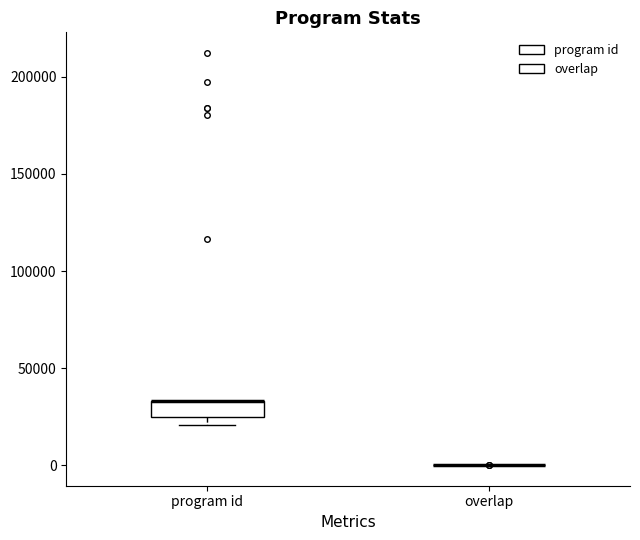

Comparing the boxes themselves (not the whiskers), which one is the tallest?

program id